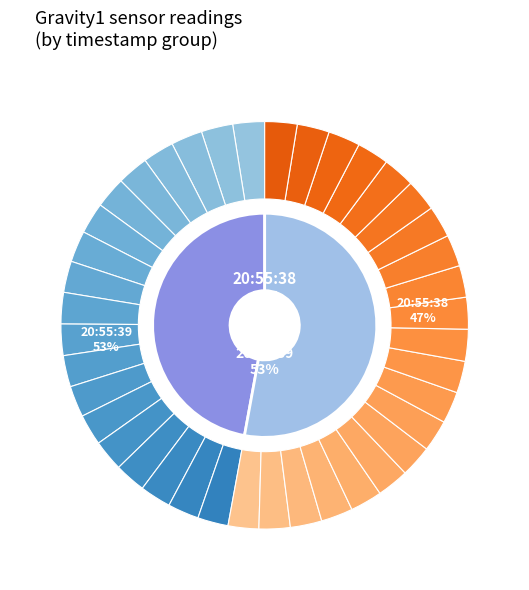

The 38 slice represents 1% of the pie. True or false?

False